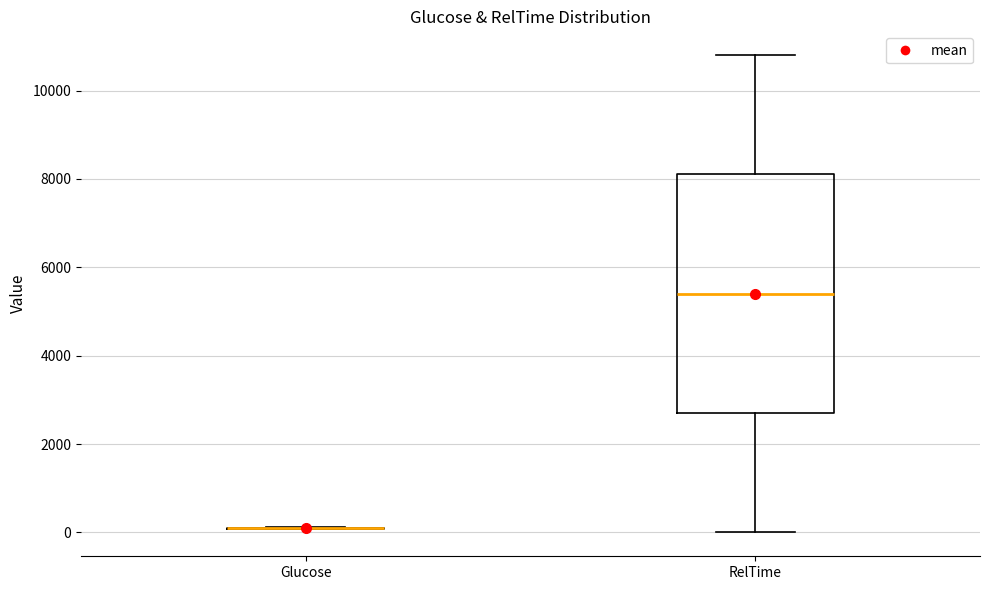

Reading left to right, transcribe this box plot: for each box, give where its median line is, the range the box spans, and where its two whiskers end, as read against the y-axis. The values are not printed on the chart, so give them approximately, as read against the axis.

Glucose: box collapsed to a line at 200, whiskers 0 to 200
RelTime: median 5400, box 2800 to 8200, whiskers 0 to 10800